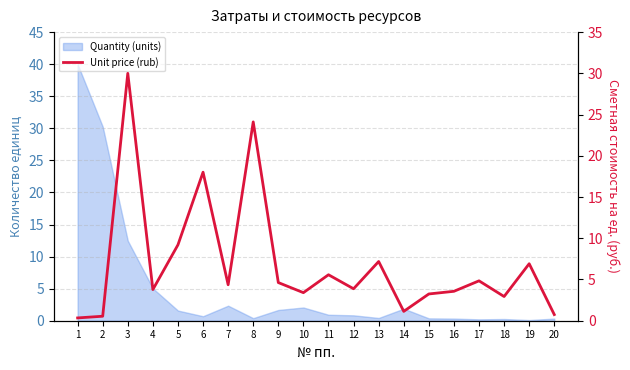

How many categories are shown in the chart?

20